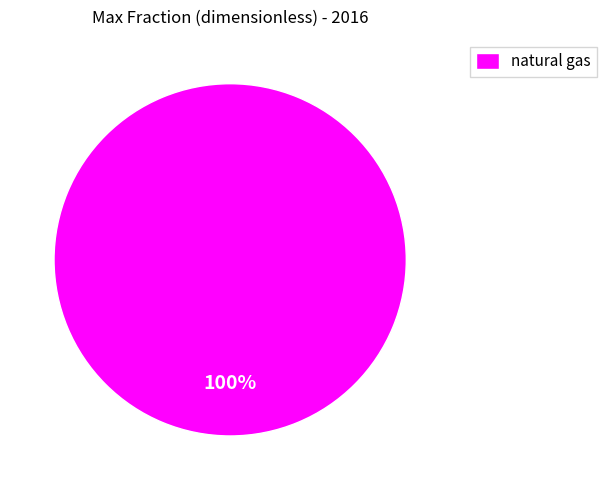

Is it true that natural gas is 94% of the pie?

False